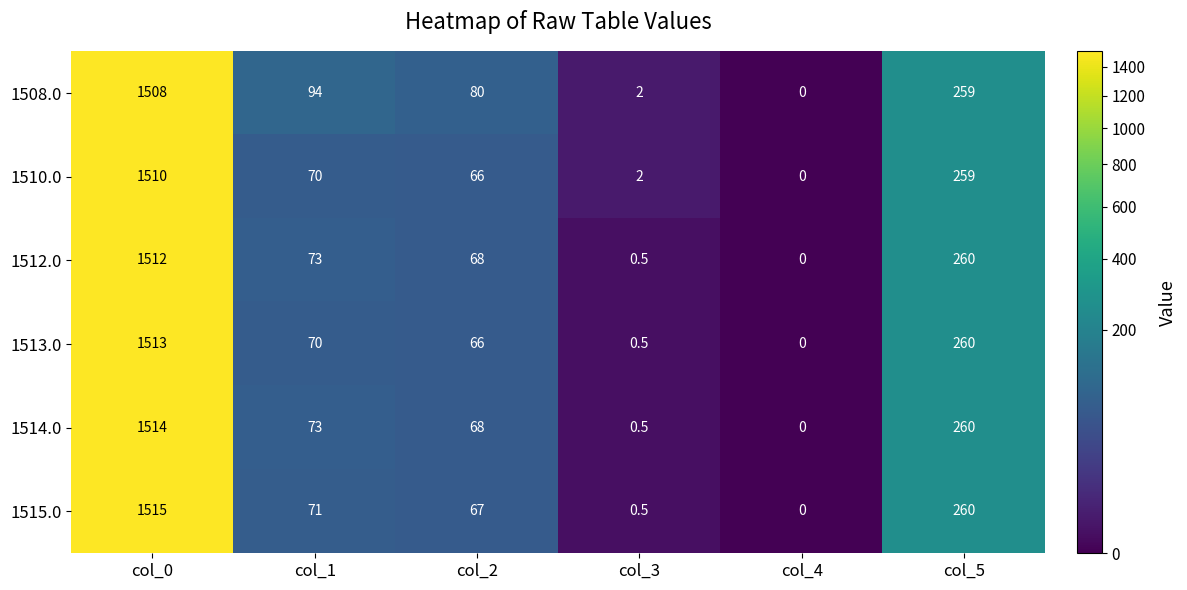

Between col_0 and col_5, which series saw the biggest shift?

1515.0